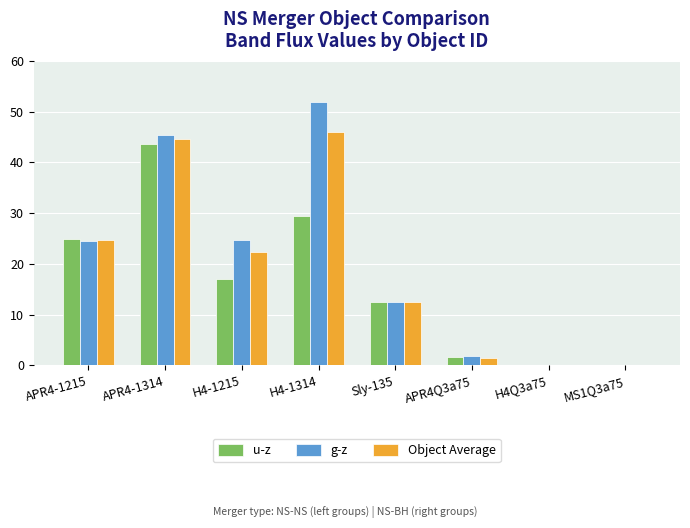

What is the spread (max minus min) of values at APR4-1314?

1.8